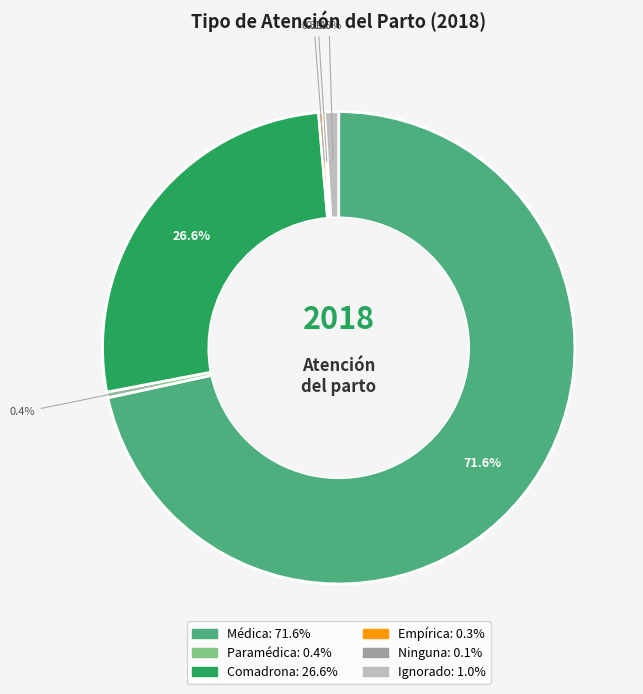

Between Ignorado and Paramédica, which is larger?

Ignorado